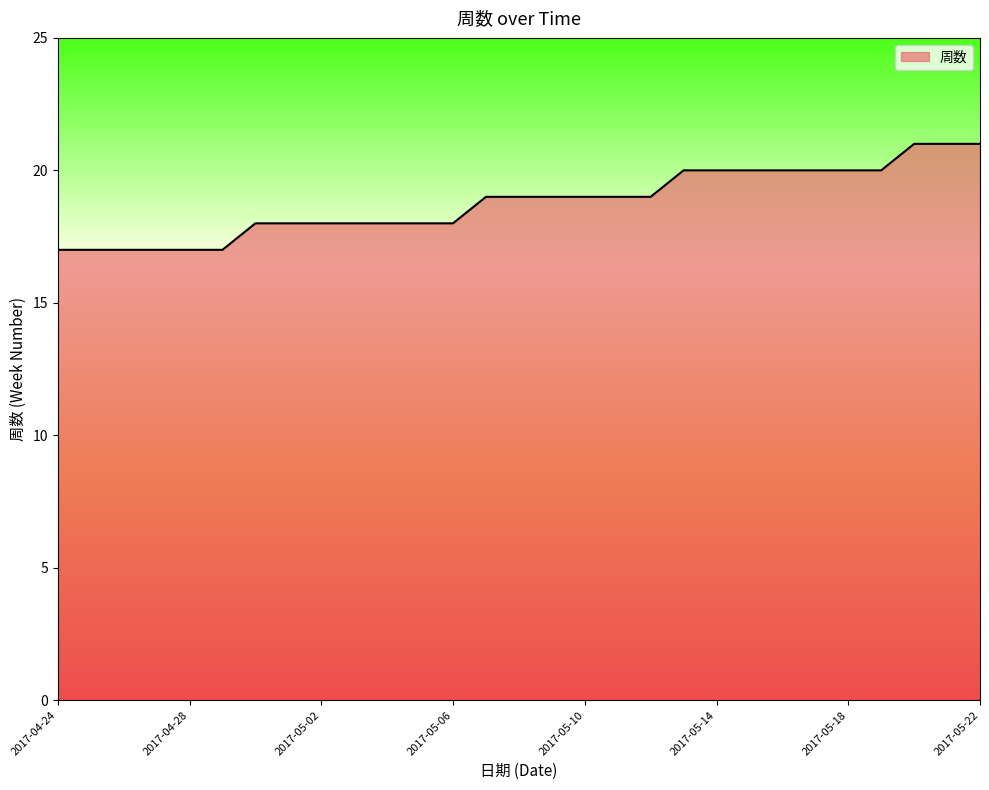

How many series are shown in this chart?

1